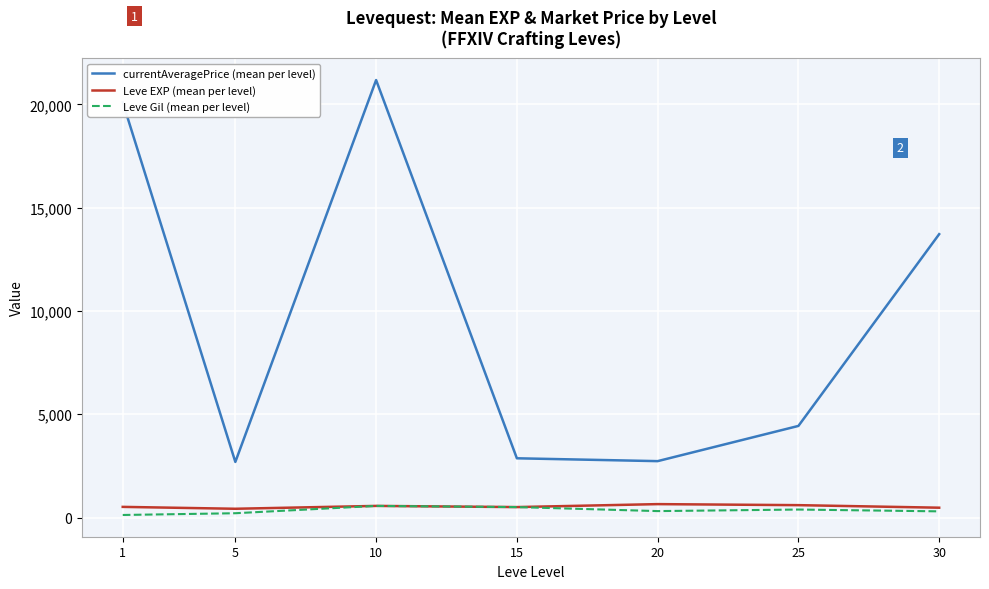

True or false: Leve Gil (mean per level) and currentAveragePrice (mean per level) intersect in this chart.

False